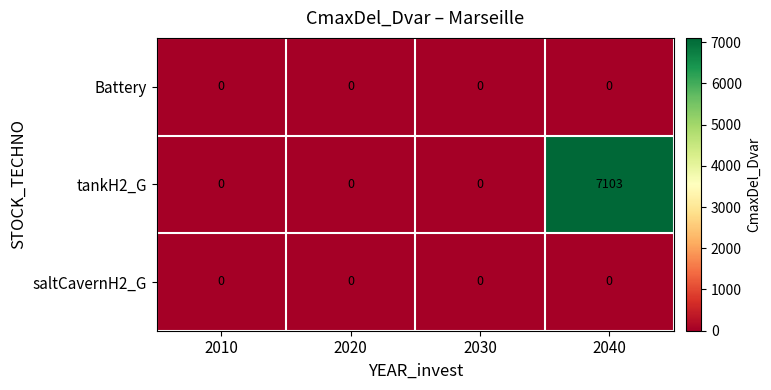

At which category is the sum across all series the highest?

2040